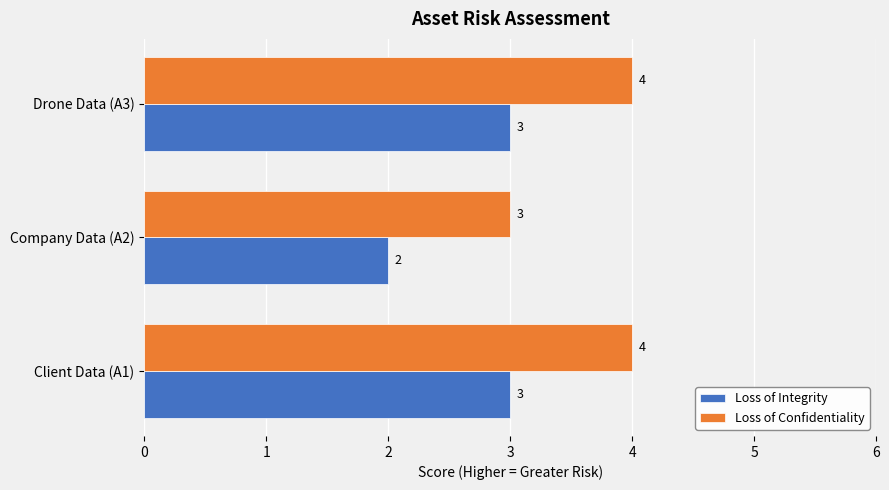

Which series has the largest total across all categories?

Loss of Confidentiality